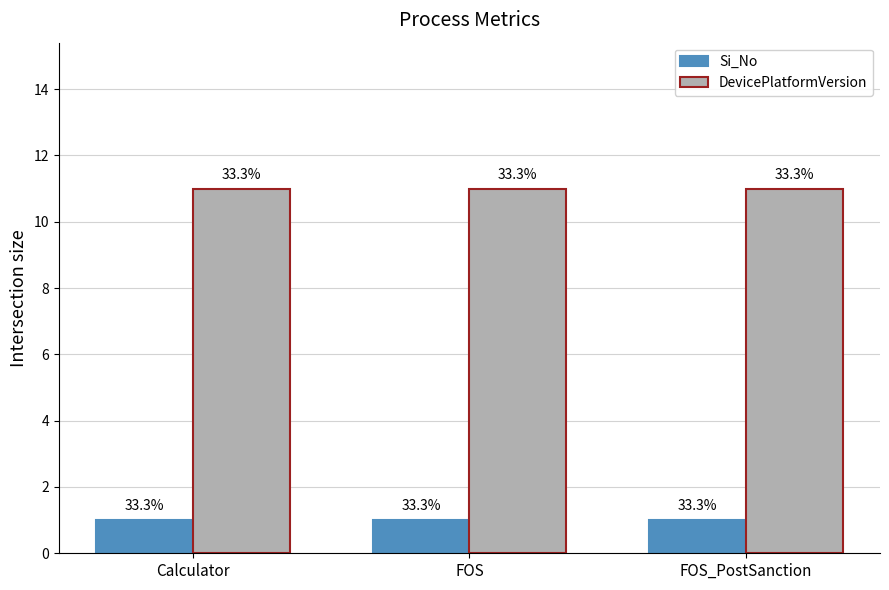

What are all the series names shown in the legend?

Si_No, DevicePlatformVersion